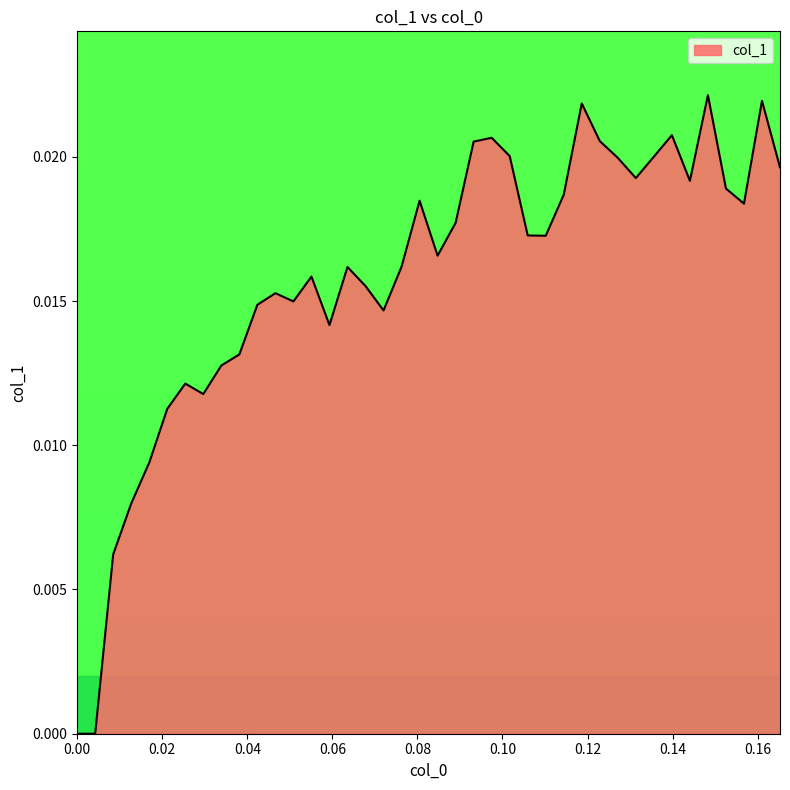

What is the label of the 20th point from the left?

0.0805085